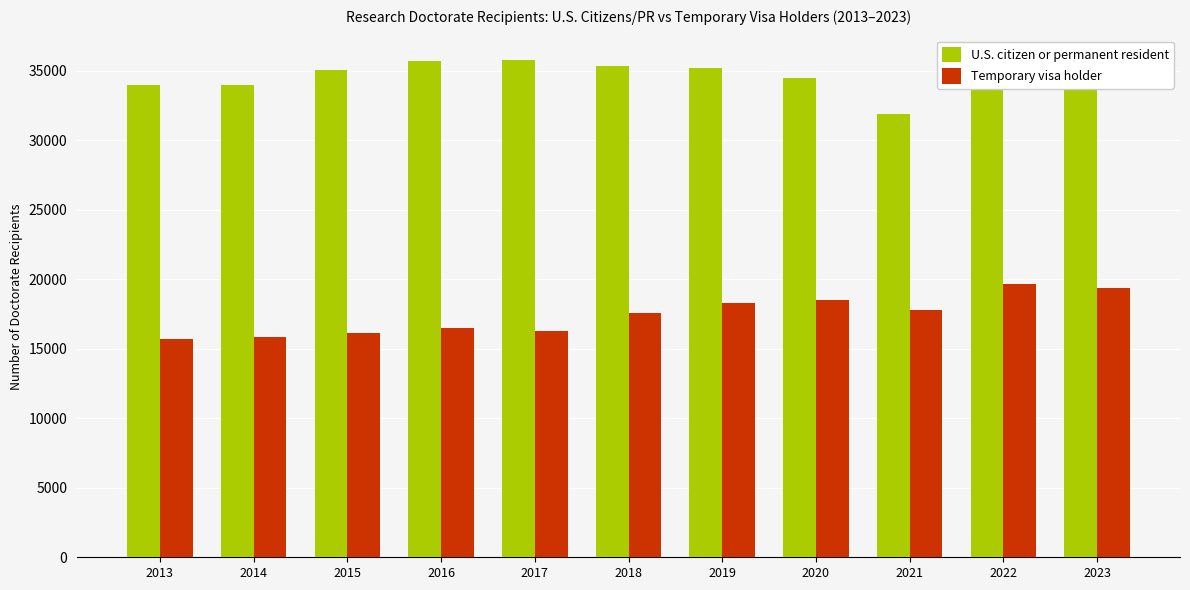

What is the difference between the highest and lowest values at 2020?

15985